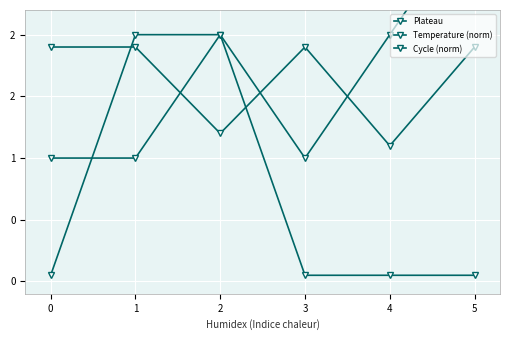

What is the value of the Plateau point at the 2nd from the left?

1.0